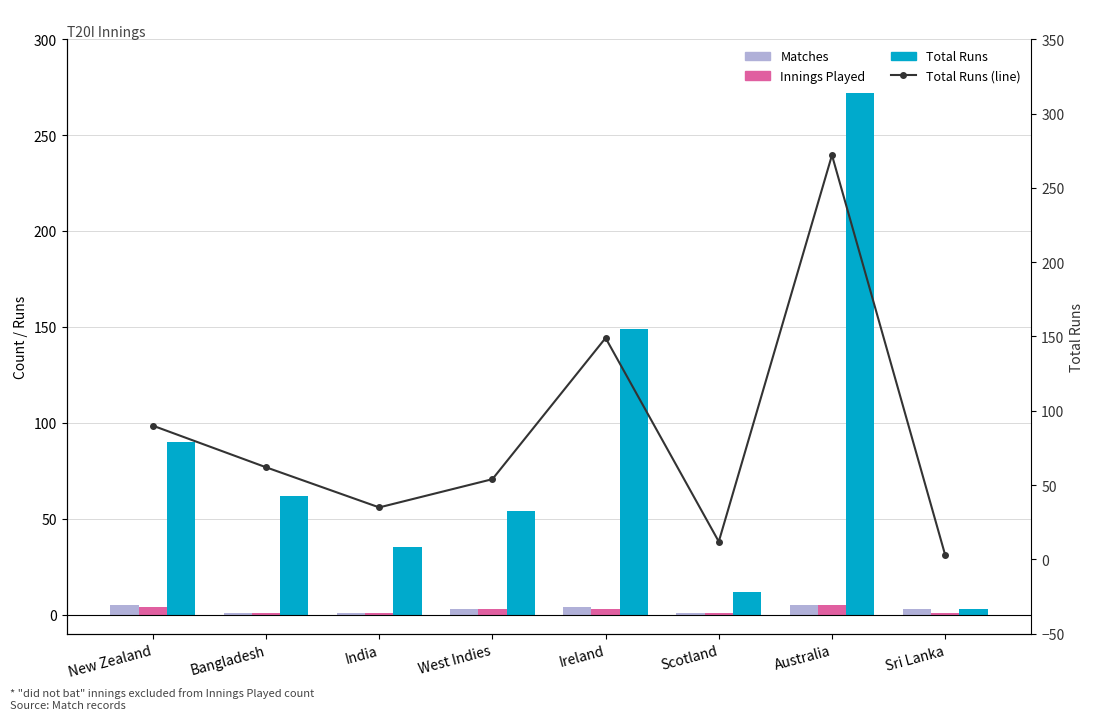

What is the sum of the Total Runs (line) values at Bangladesh and Scotland?

74